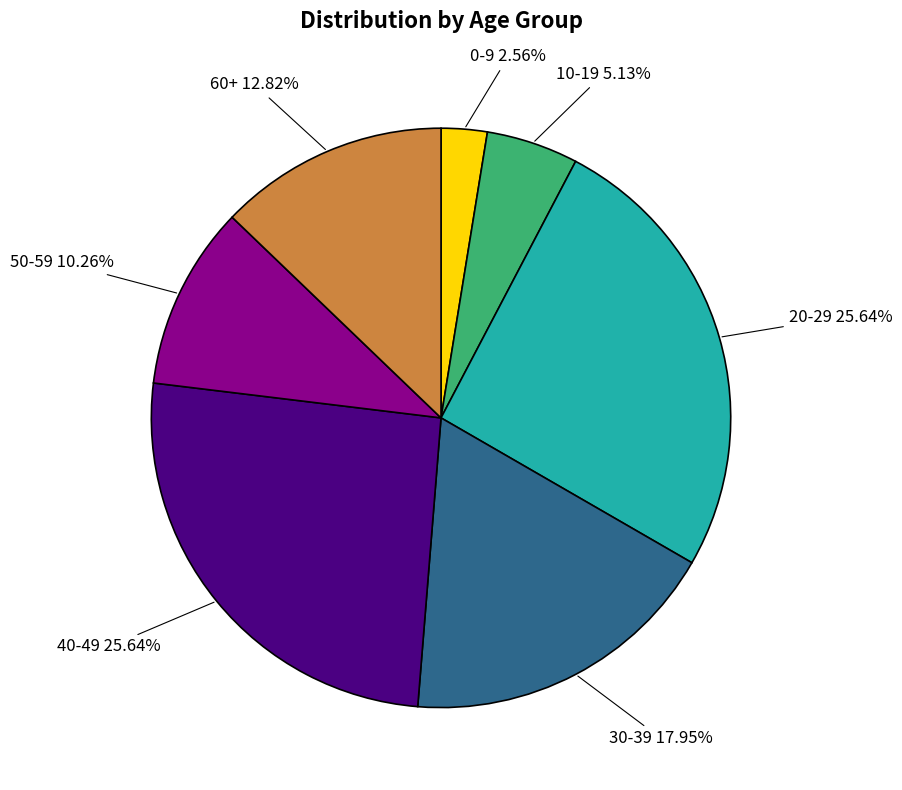

Is there a majority slice in this chart?

No